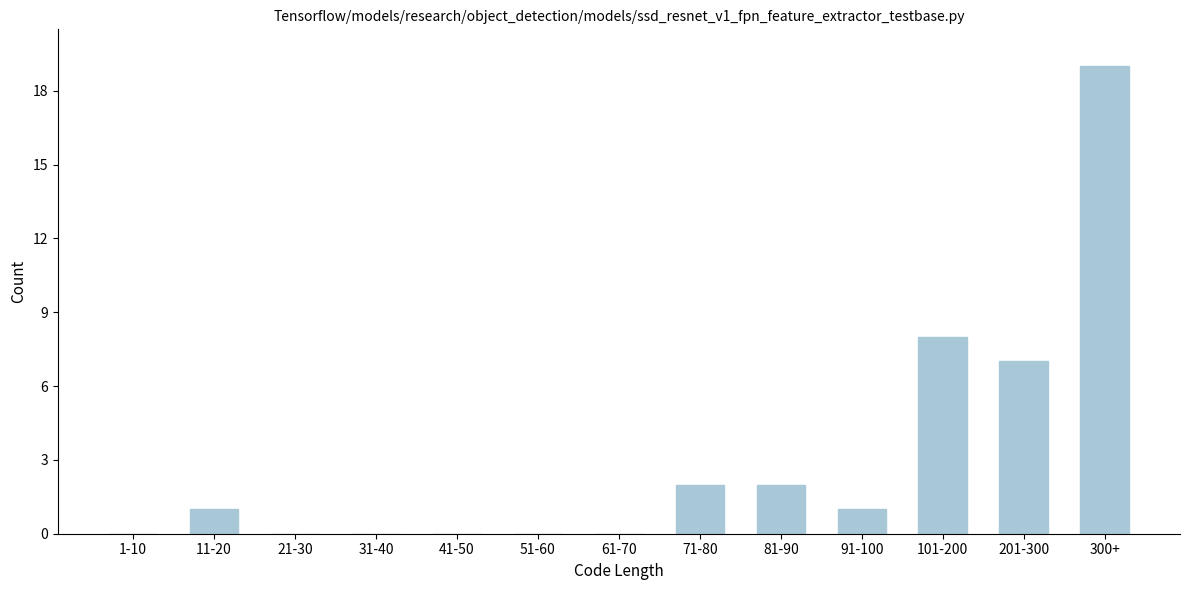

Reading left to right, transcribe all the data shown in this chart.

1-10=0	11-20=1	21-30=0	31-40=0	41-50=0	51-60=0	61-70=0	71-80=2	81-90=2	91-100=1	101-200=8	201-300=7	300+=19